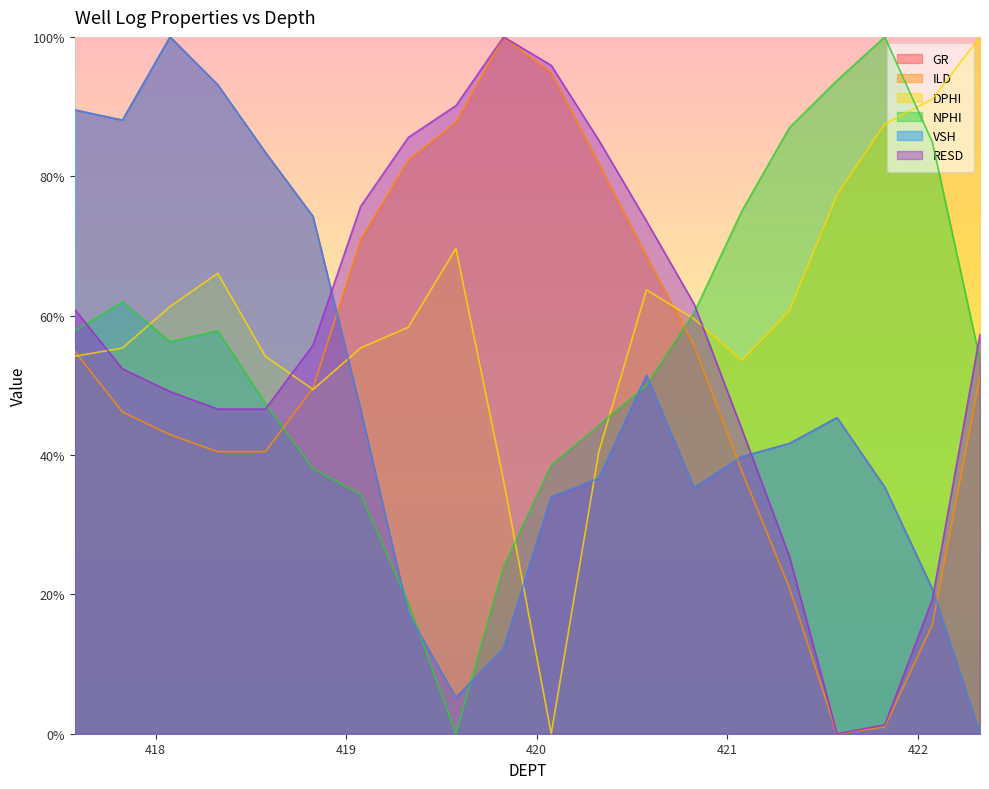

What is the value of the VSH point at the 8th from the left?

0.2